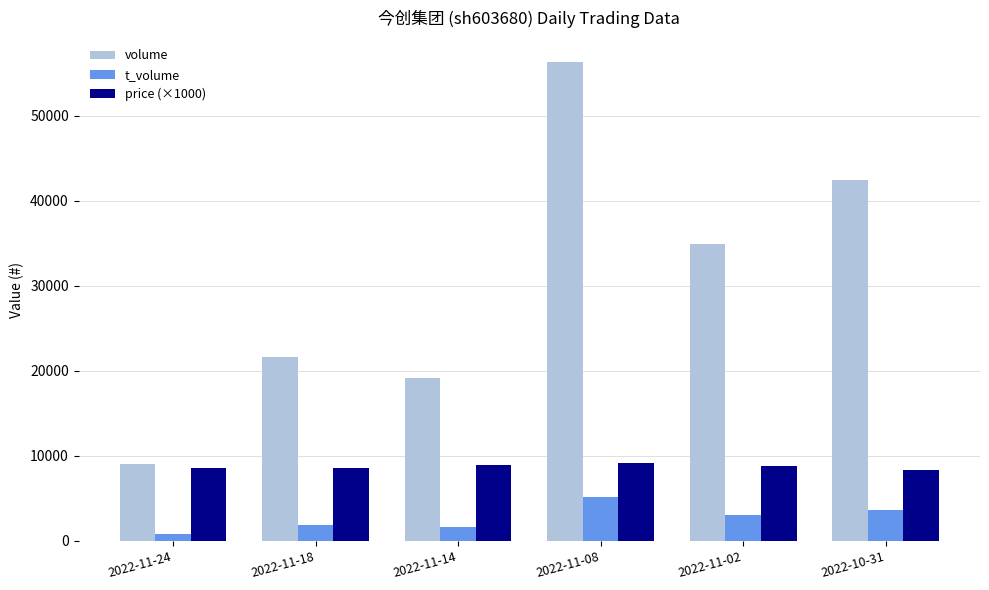

How many groups of bars are there?

6